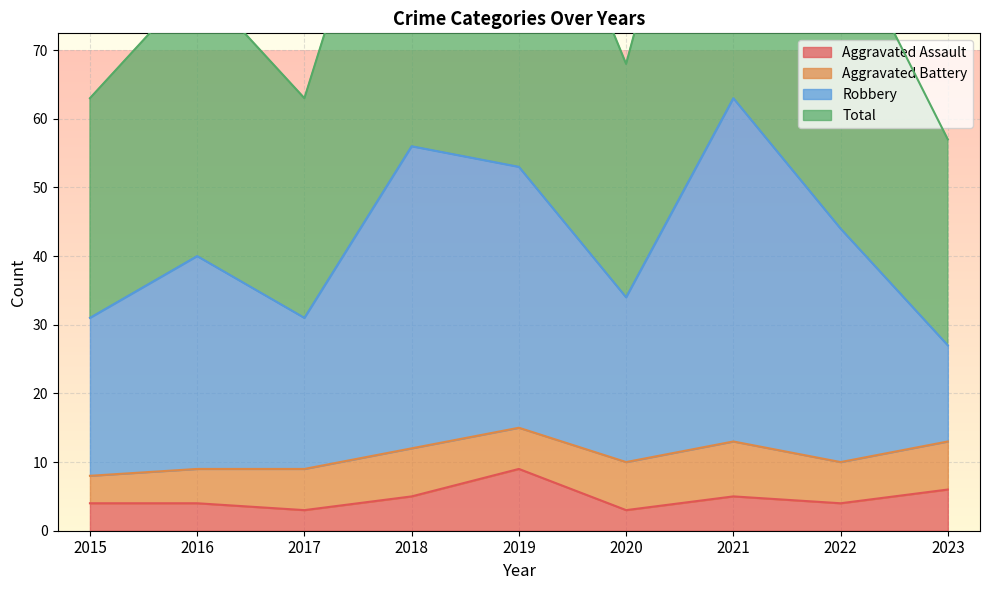

At which label is Robbery closest to 45?

2022